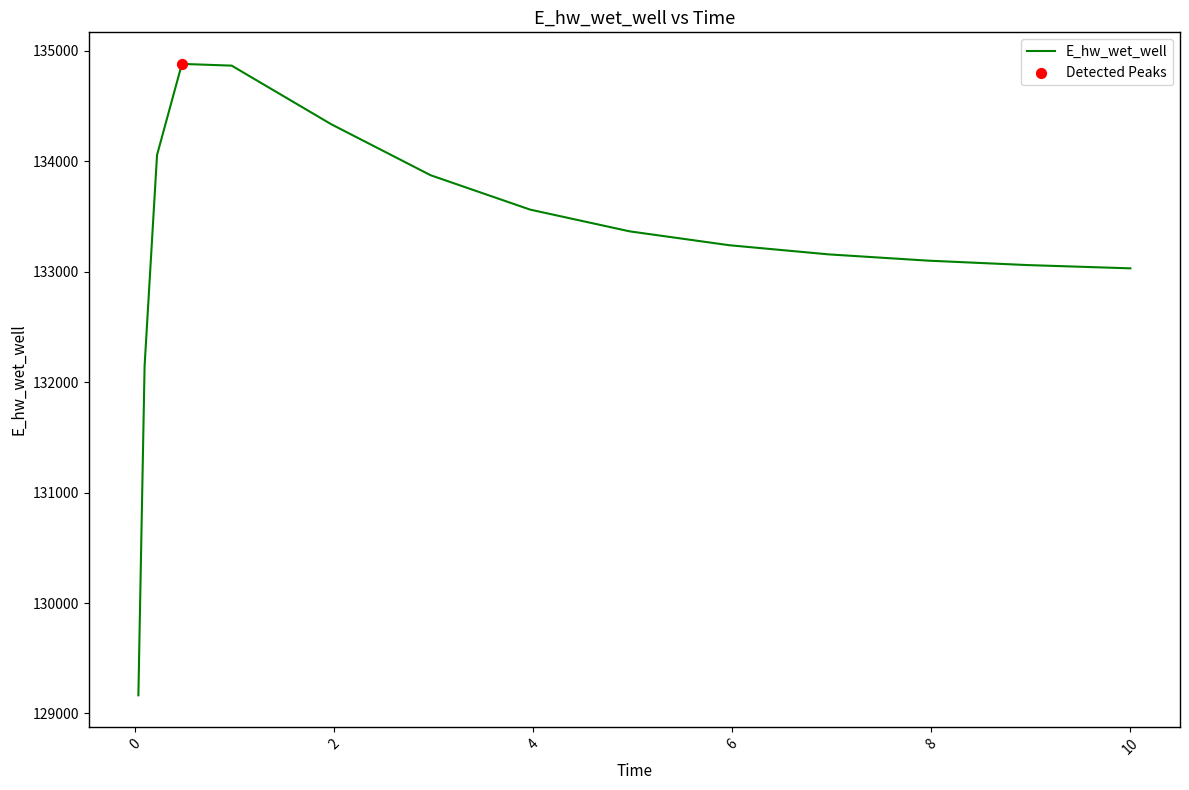

What is the minimum value shown in the chart?

129164.7